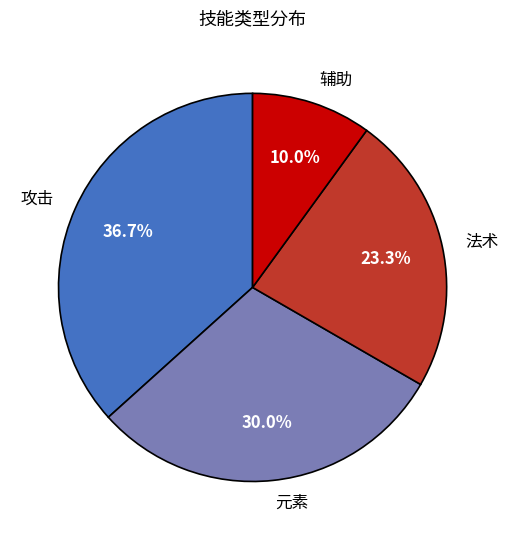

How many segments does this pie chart have?

4